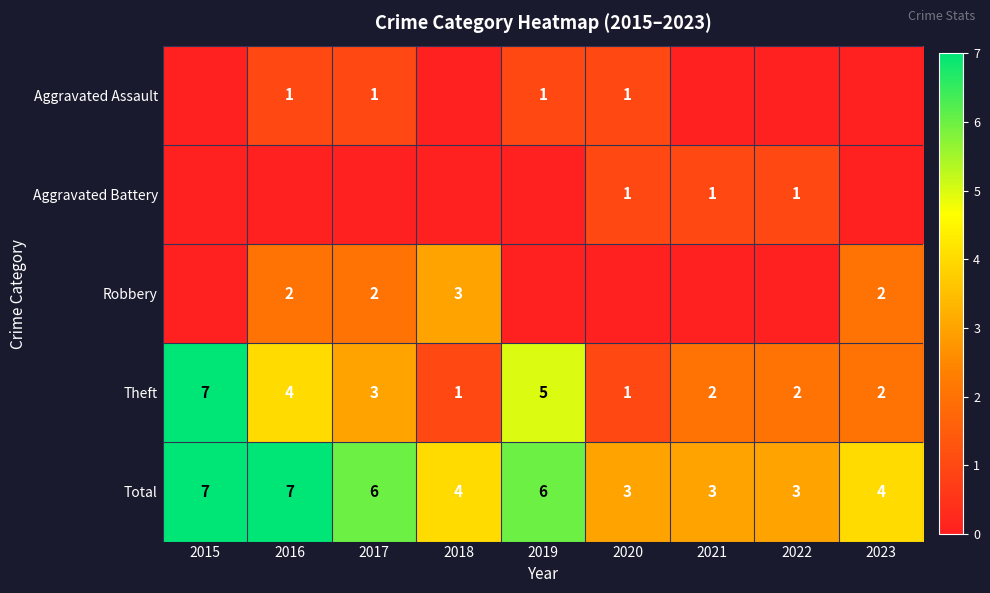

Is the value of Aggravated Assault at 2020 greater than the value of Robbery at 2023?

No